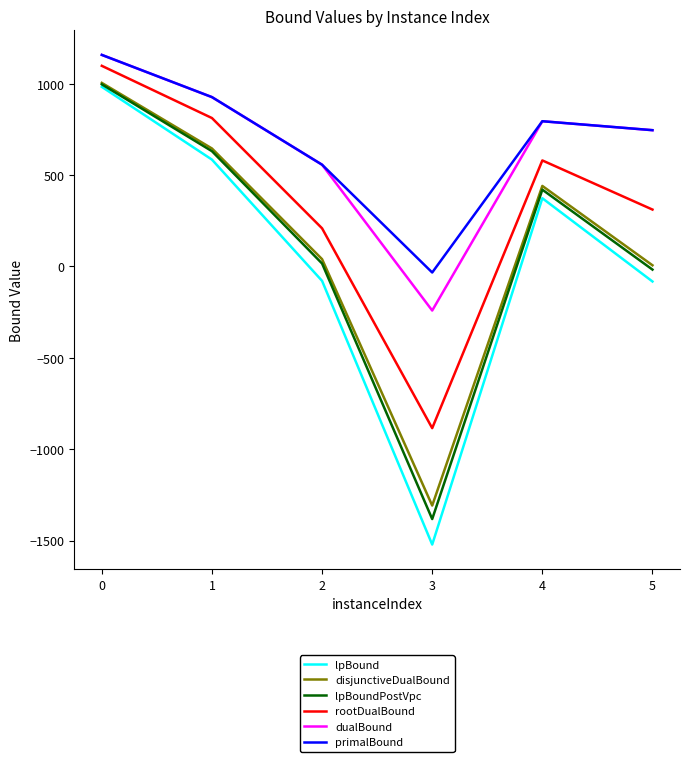

Is the value of rootDualBound at 0 greater than the value of lpBound at 4?

Yes